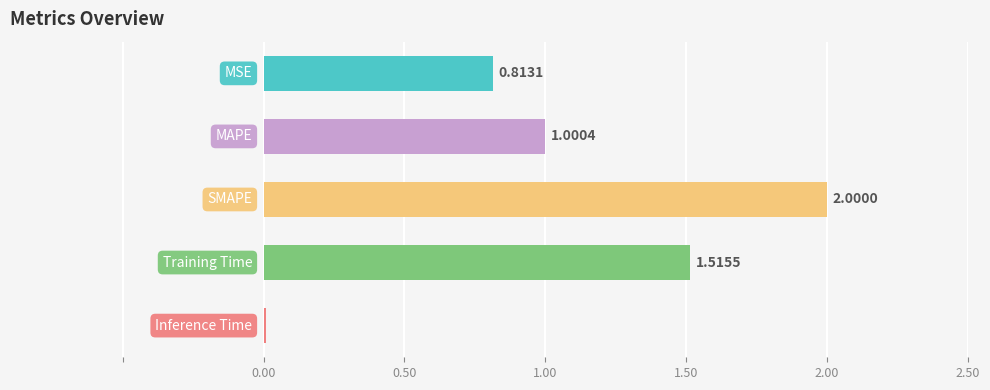

What is the sum of all values?

5.3